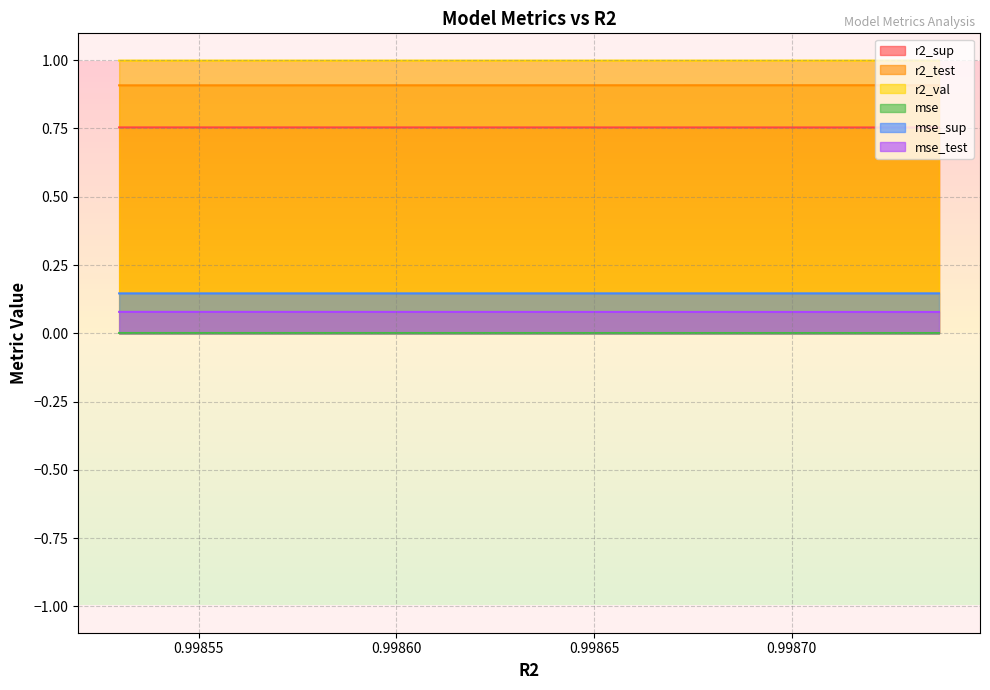

What is the spread (max minus min) of values at 0.9986276453293639?

1.0